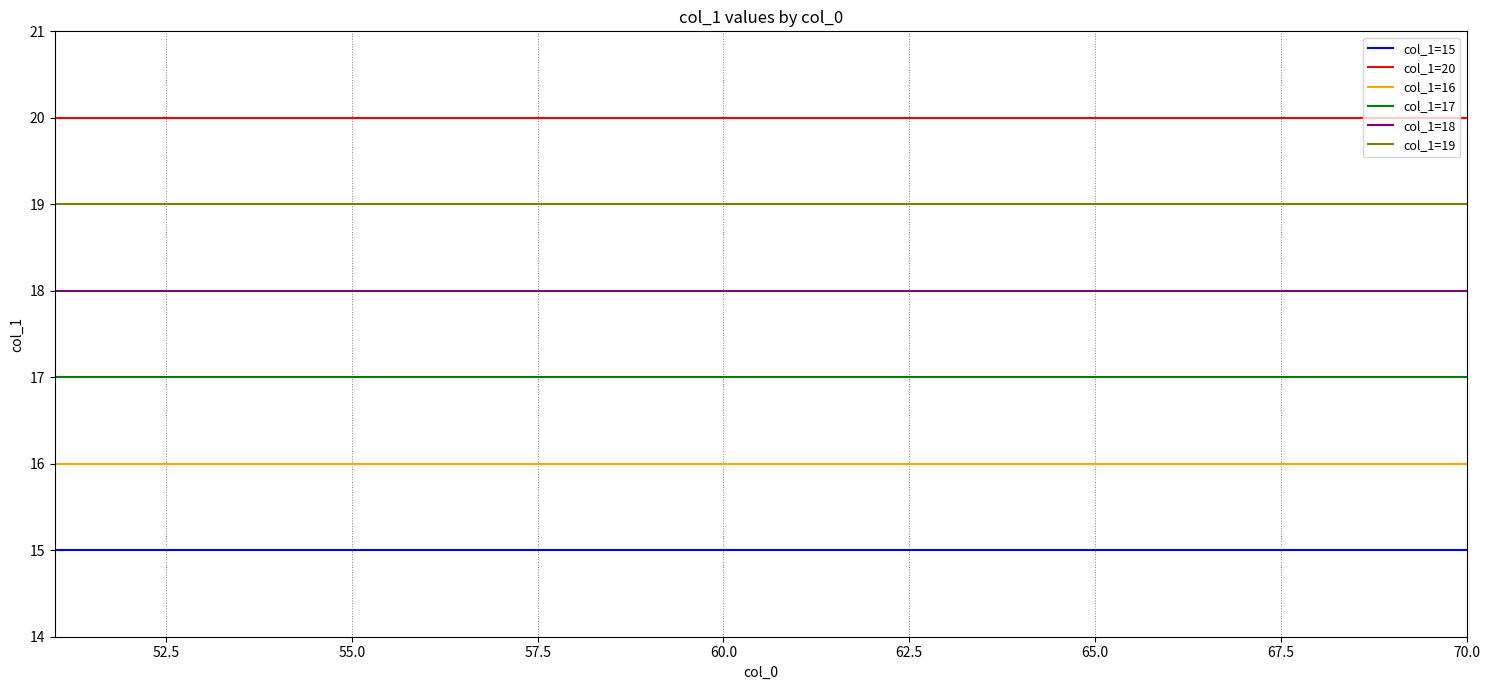

True or false: col_1=16 and col_1=17 cross at least once.

False